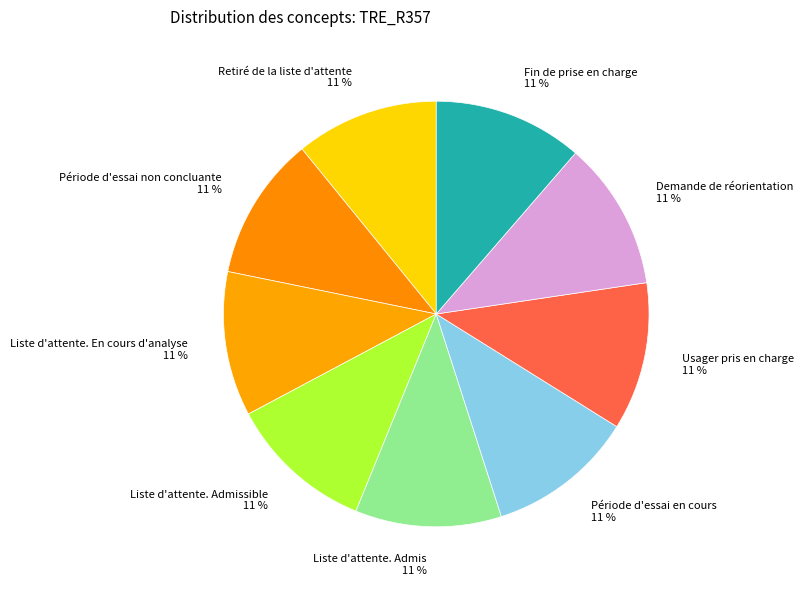

Does any single category account for the majority?

No